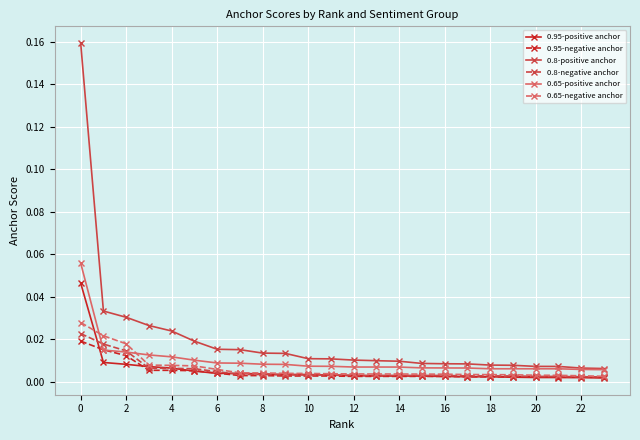

True or false: 0.95-negative anchor and 0.8-positive anchor intersect in this chart.

False